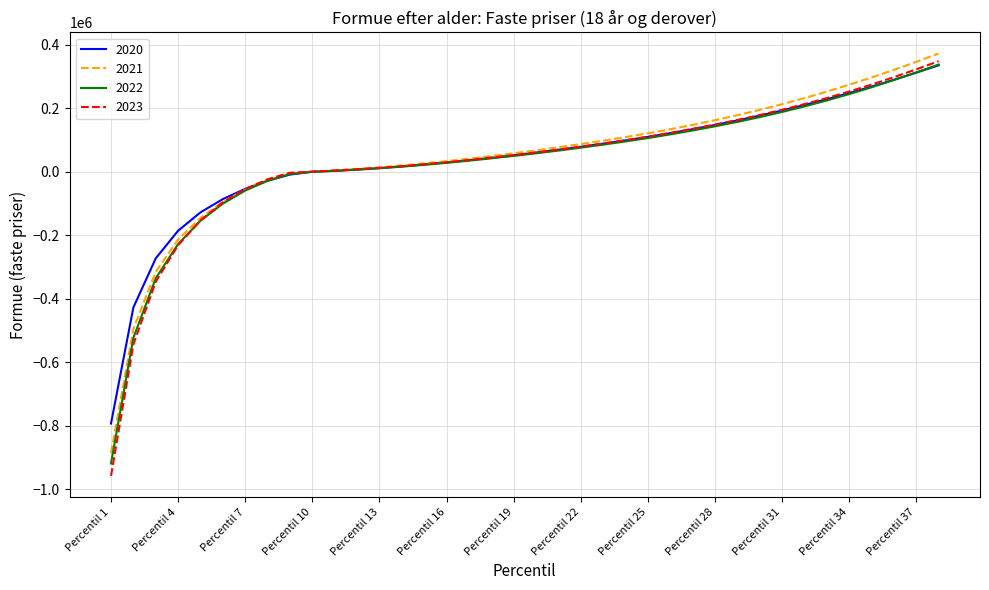

Which series has the widest spread of values?

2023